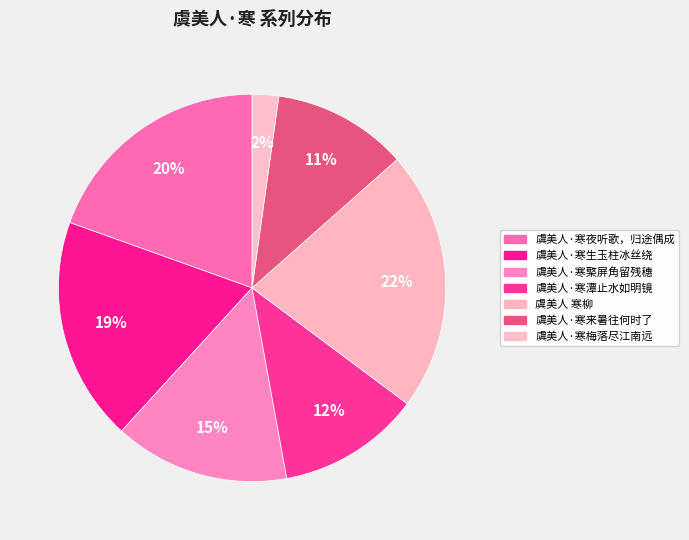

Rank the categories by value from highest to lowest.

虞美人 寒柳, 虞美人·寒夜听歌，归途偶成, 虞美人·寒生玉柱冰丝绕, 虞美人·寒檠屏角留残穗, 虞美人·寒潭止水如明镜, 虞美人·寒来暑往何时了, 虞美人·寒梅落尽江南远